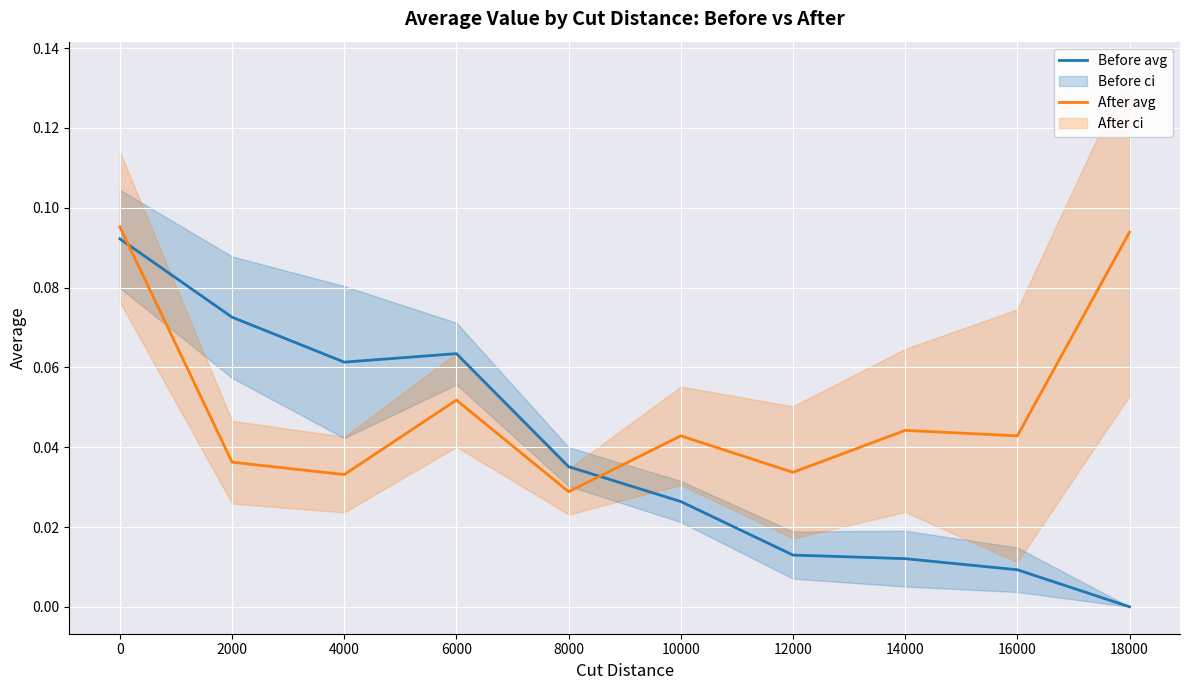

What is the sum of all Before avg values?

0.4